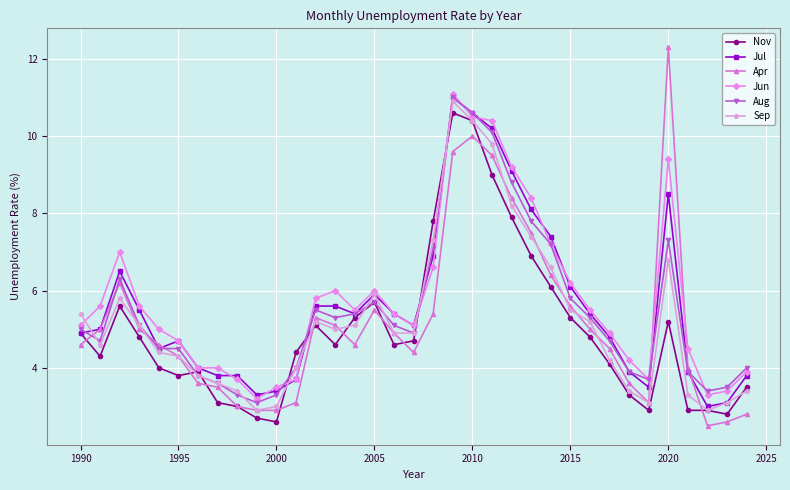

How many categories are shown in the chart?

35